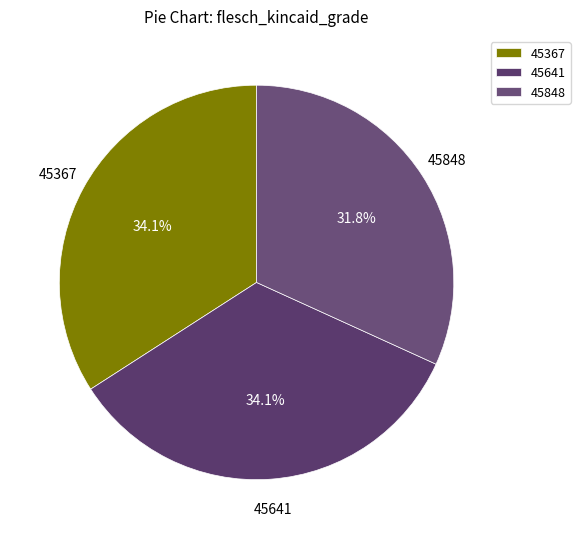

Do 45848 and 45367 together represent more than half of the pie?

Yes